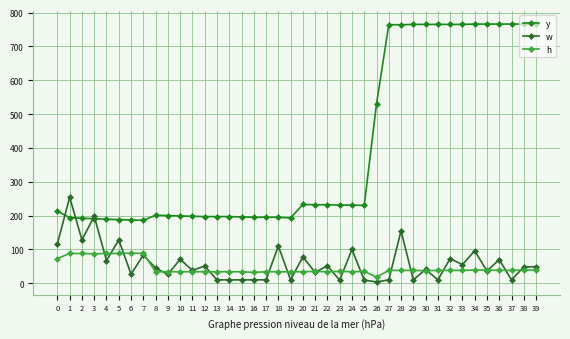

Reading left to right, what are all the values shown in this chart?

y: 0=213	1=194	2=192	3=191	4=189	5=188	6=187	7=186	8=201	9=200	10=199	11=198	12=197	13=197	14=197	15=196	16=195	17=195	18=195	19=193	20=233	21=232	22=232	23=231	24=231	25=230	26=530	27=764	28=764	29=765	30=765	31=765	32=765	33=765	34=766	35=766	36=766	37=766	38=766	39=766
w: 0=117	1=254	2=128	3=198	4=67	5=128	6=27	7=83	8=45	9=26	10=71	11=38	12=51	13=10	14=10	15=10	16=10	17=10	18=110	19=10	20=78	21=32	22=52	23=9	24=100	25=9	26=4	27=10	28=155	29=10	30=41	31=10	32=73	33=55	34=96	35=36	36=70	37=10	38=48	39=49
h: 0=73	1=88	2=88	3=87	4=88	5=88	6=89	7=88	8=34	9=34	10=34	11=34	12=34	13=34	14=34	15=34	16=32	17=34	18=34	19=34	20=34	21=35	22=34	23=35	24=34	25=35	26=18	27=38	28=38	29=38	30=37	31=38	32=38	33=38	34=39	35=39	36=38	37=38	38=39	39=39